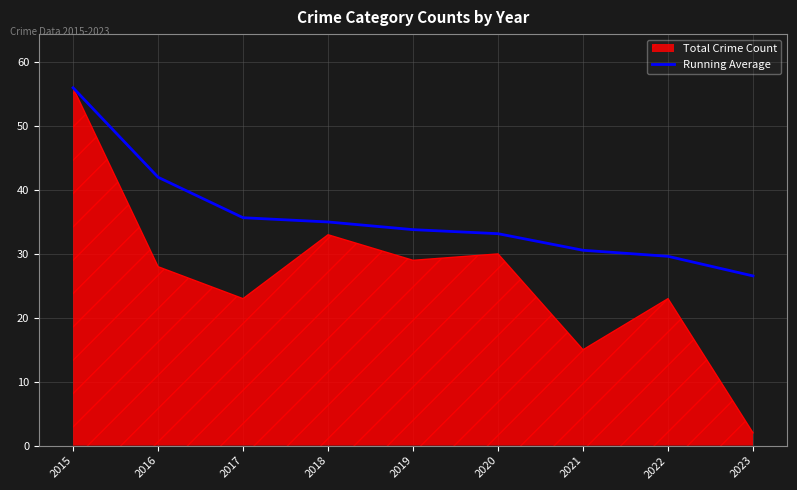

Where is Running Average nearest to the value 41?

2016